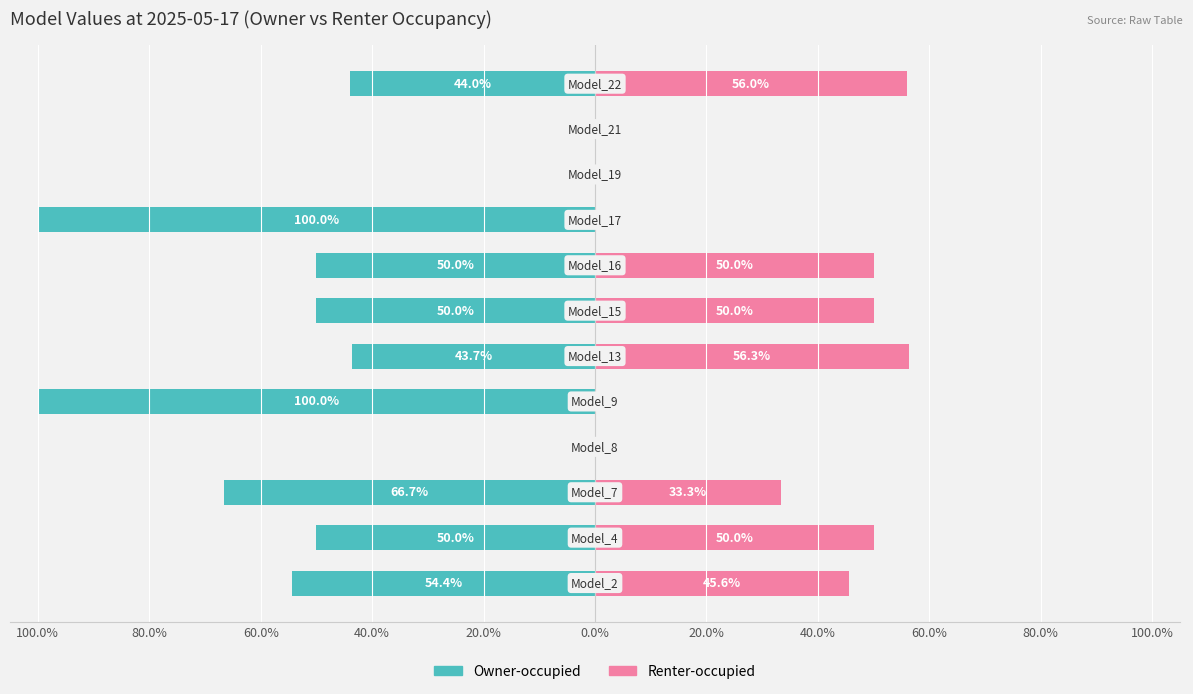

The Owner-occupied series shows -50.0 at 20.0%. True or false?

True